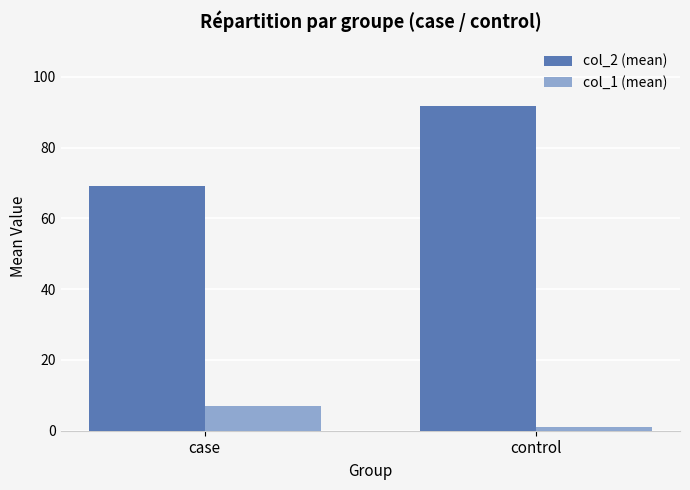

At which label does col_2 (mean) first exceed 91?

control